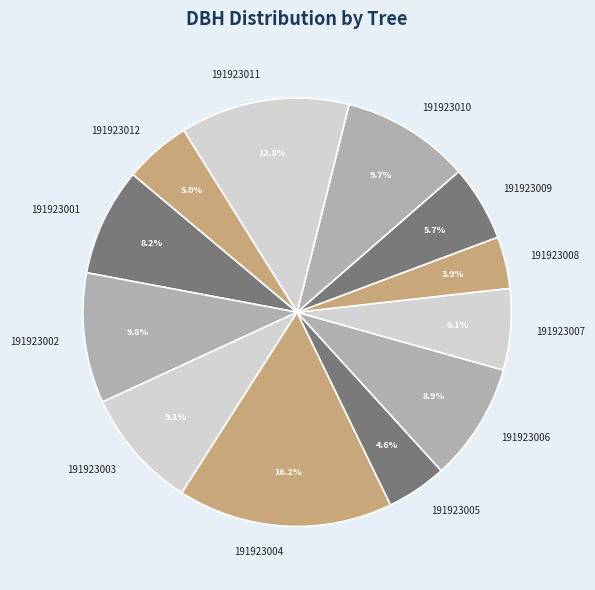

Rank the categories by value from lowest to highest.

191923008, 191923005, 191923012, 191923009, 191923007, 191923001, 191923006, 191923003, 191923010, 191923002, 191923011, 191923004